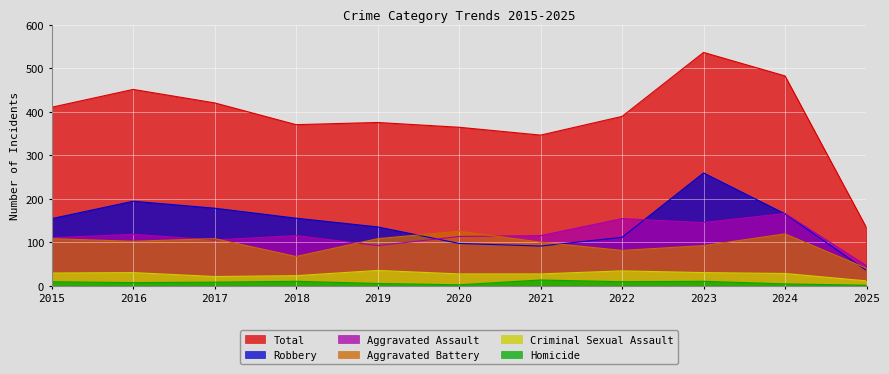

True or false: Total and Aggravated Battery intersect in this chart.

False